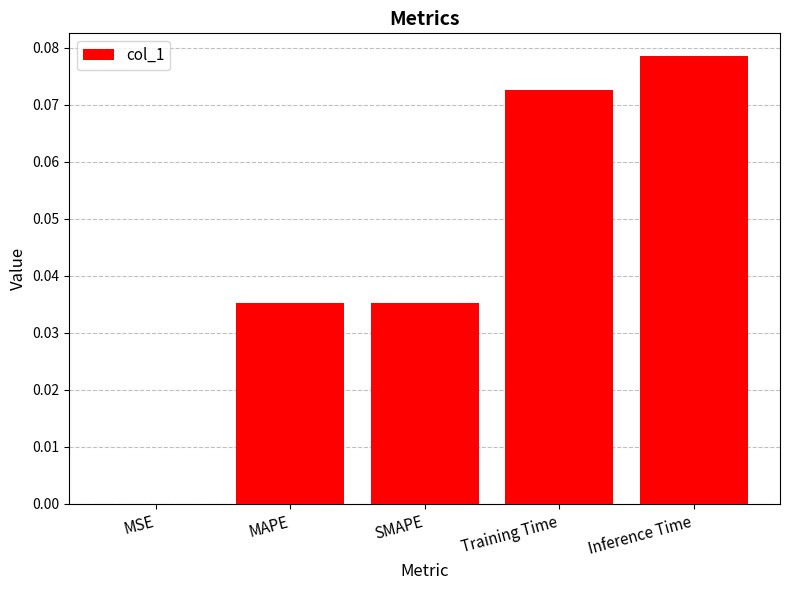

Which label corresponds to the largest value in the chart?

Inference Time